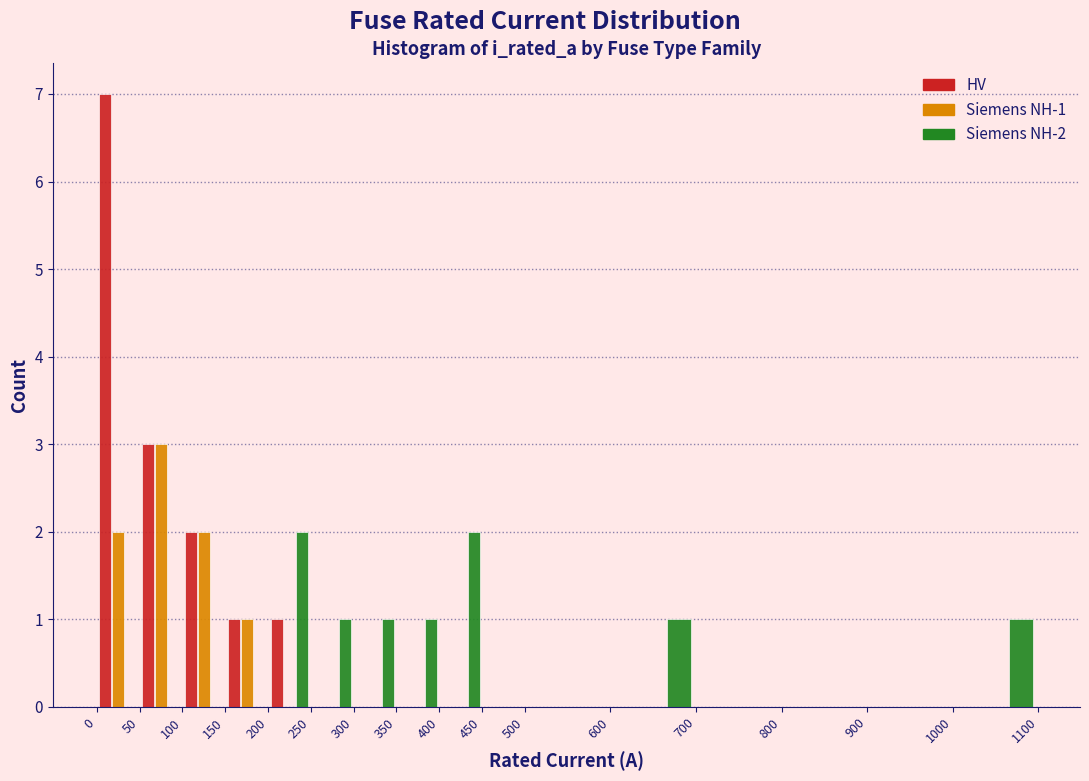

In the Siemens NH-1 series, which range on the x-axis has the tallest bar?

50 to 100